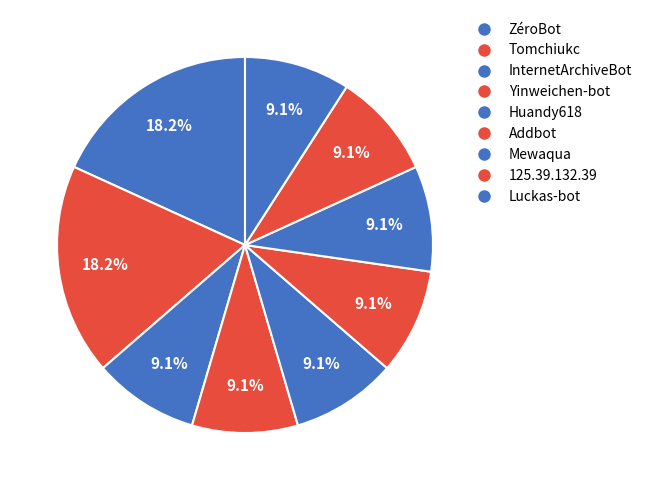

Is there a majority slice in this chart?

No